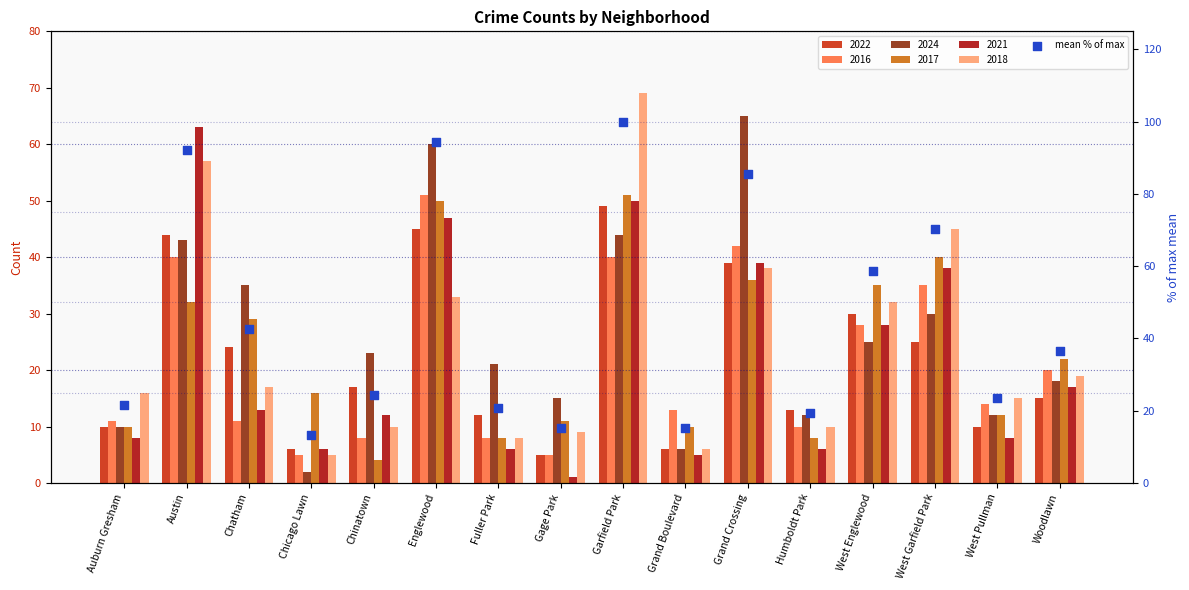

Approximately how many times larger is the value at Austin compared to Fuller Park?

4.4